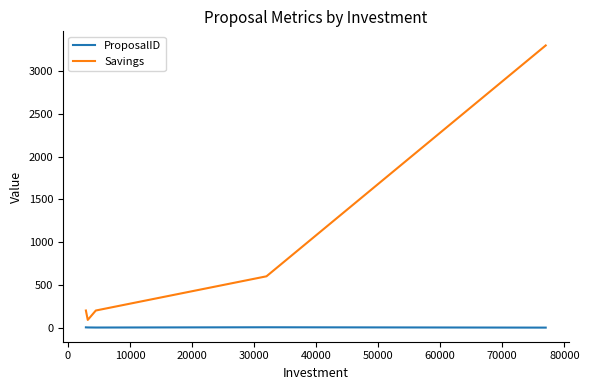

Which series has the largest range (max minus min)?

Savings